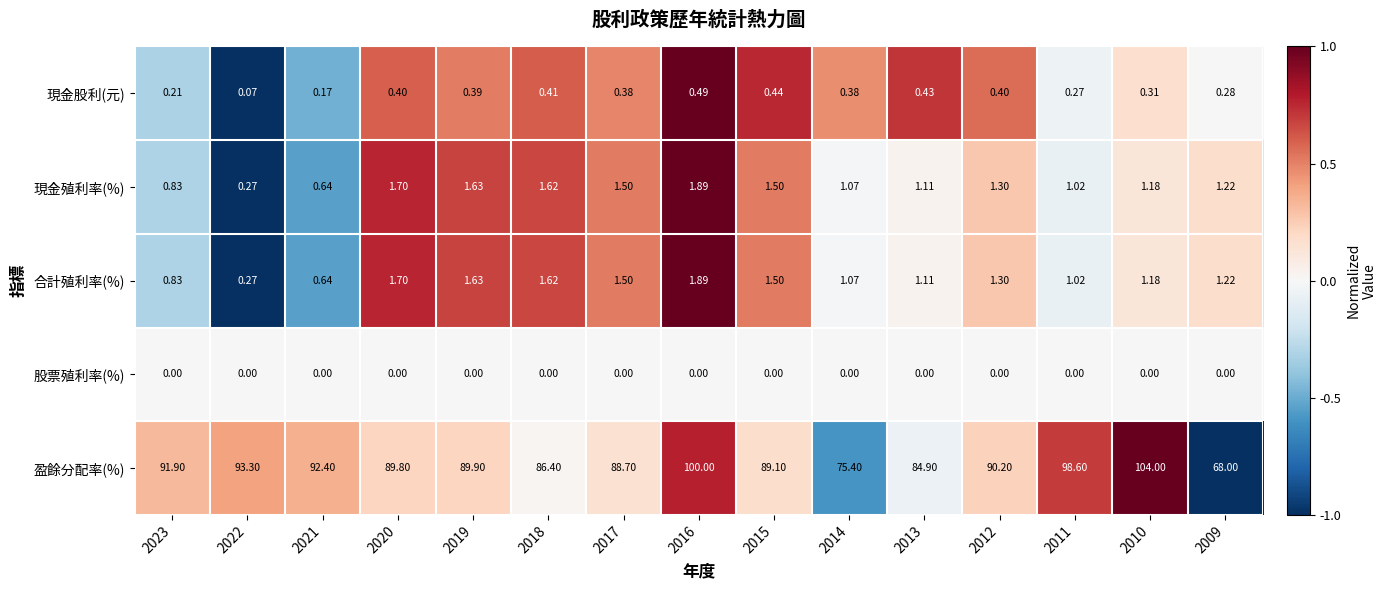

Is the value of 現金殖利率(%) at 2022 greater than the value of 股票殖利率(%) at 2023?

Yes